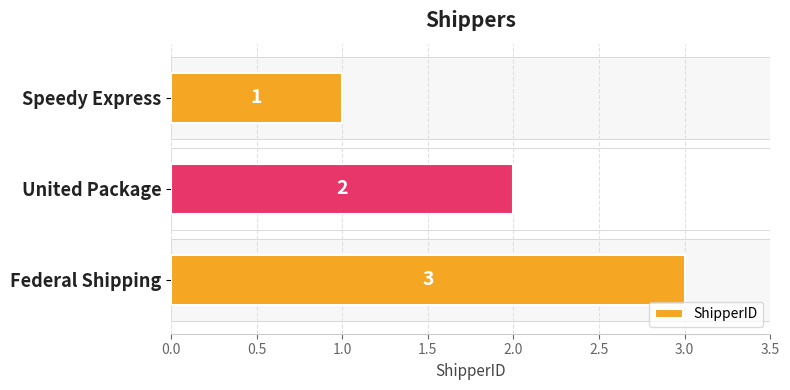

What position from the left is Federal Shipping?

3